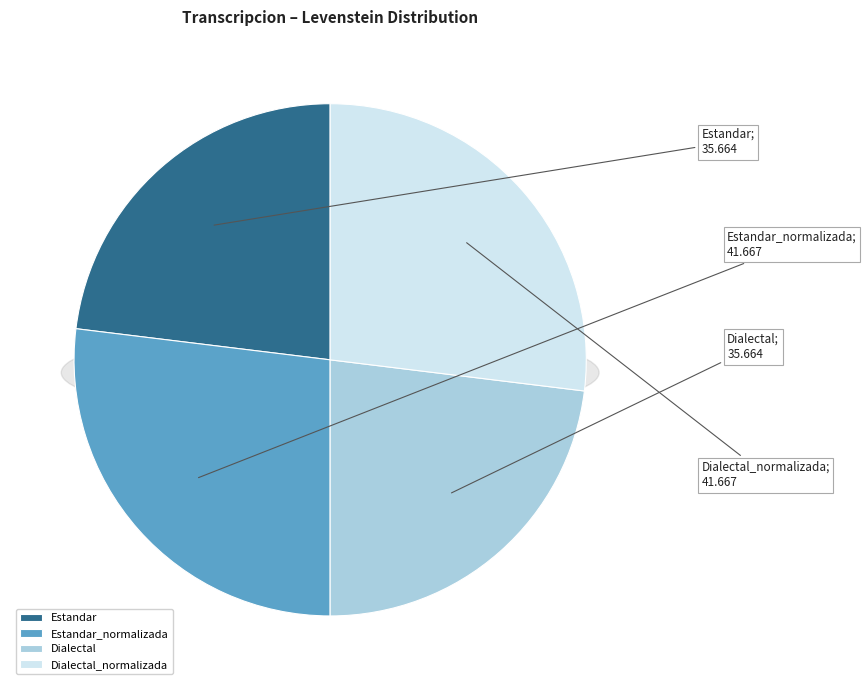

Combined, do Dialectal_normalizada and Estandar account for over 50%?

No